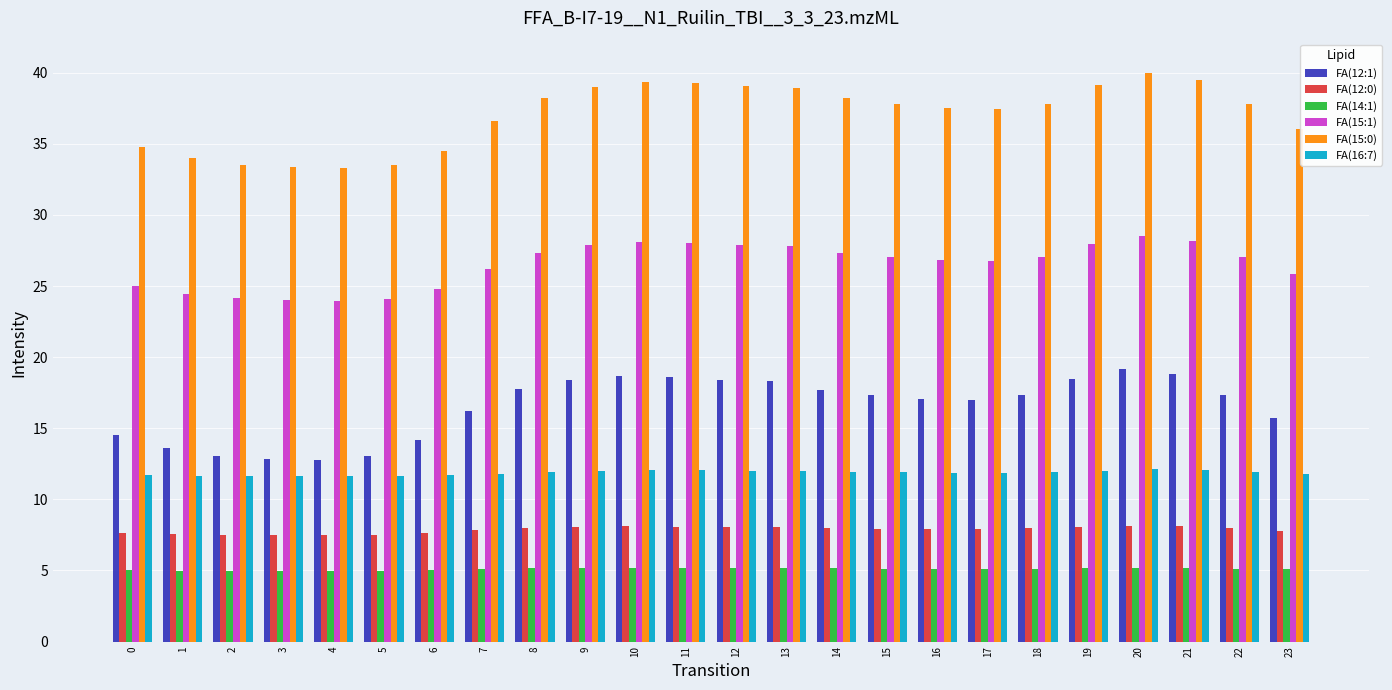

Which category has the highest value across all series?

20